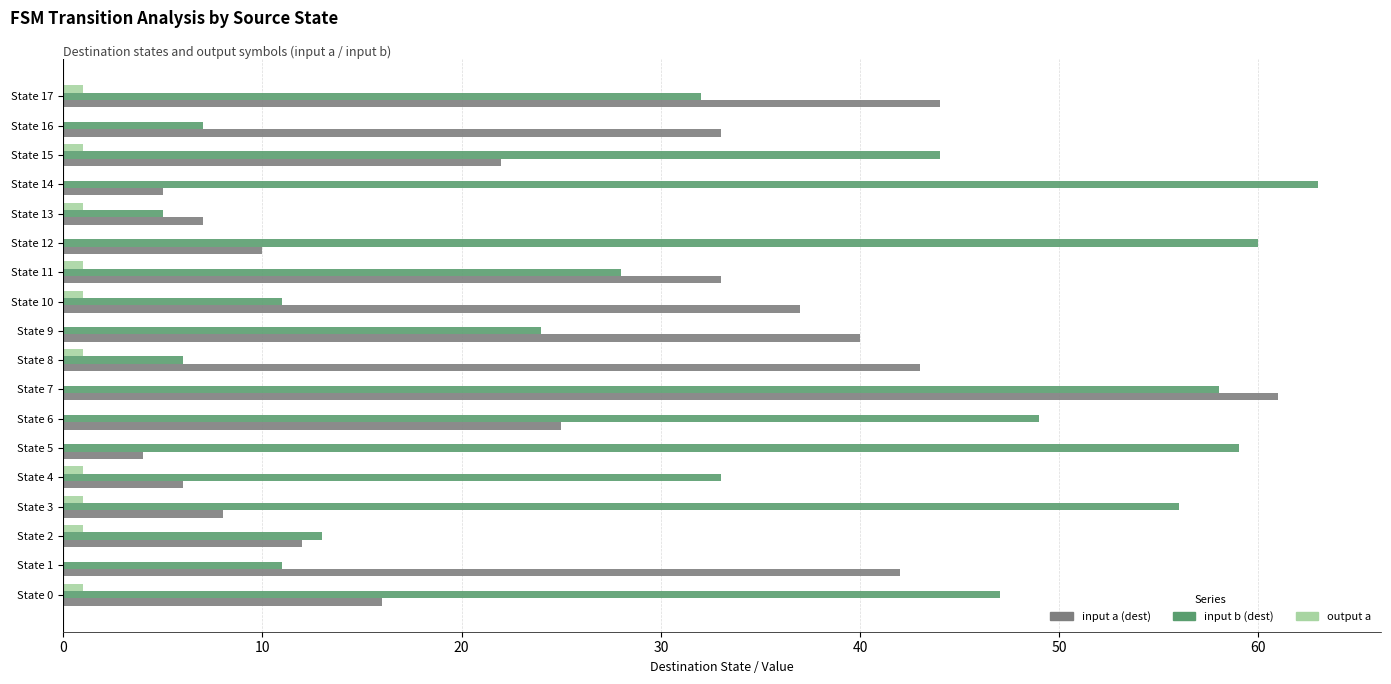

Which series has the largest total across all categories?

input b (dest)